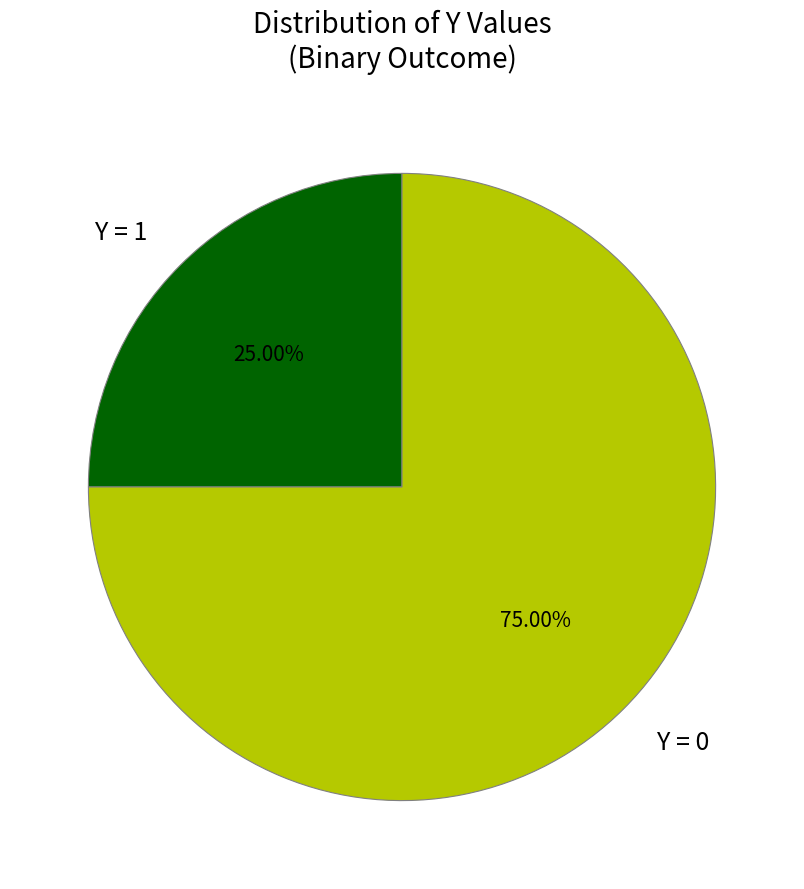

Rank the categories by value from highest to lowest.

Y = 0, Y = 1